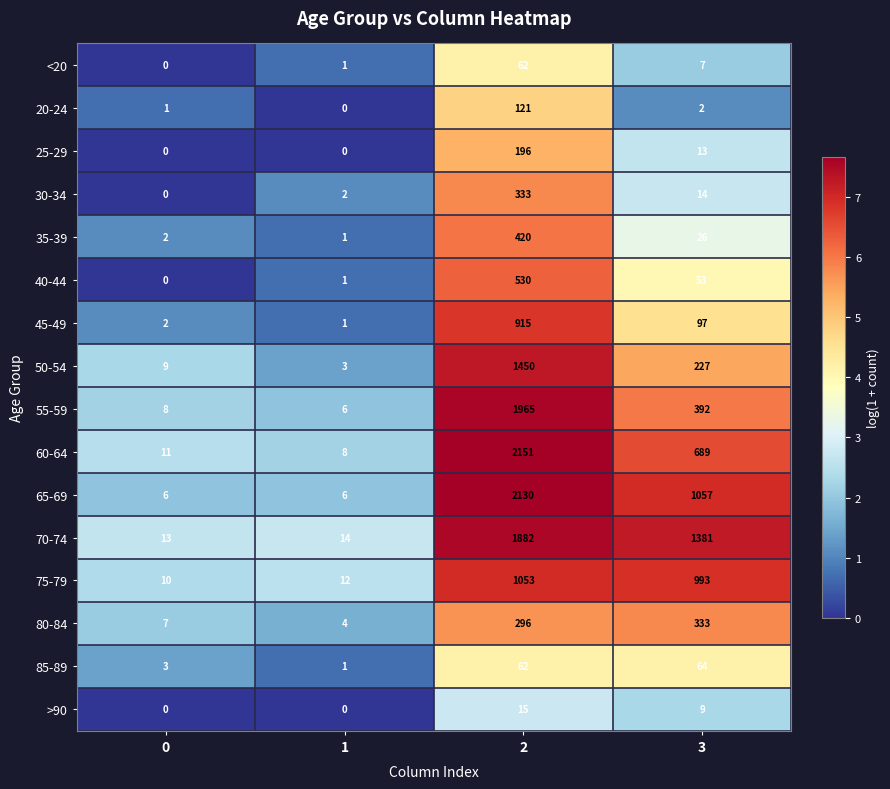

Which series has the largest total across all categories?

70-74